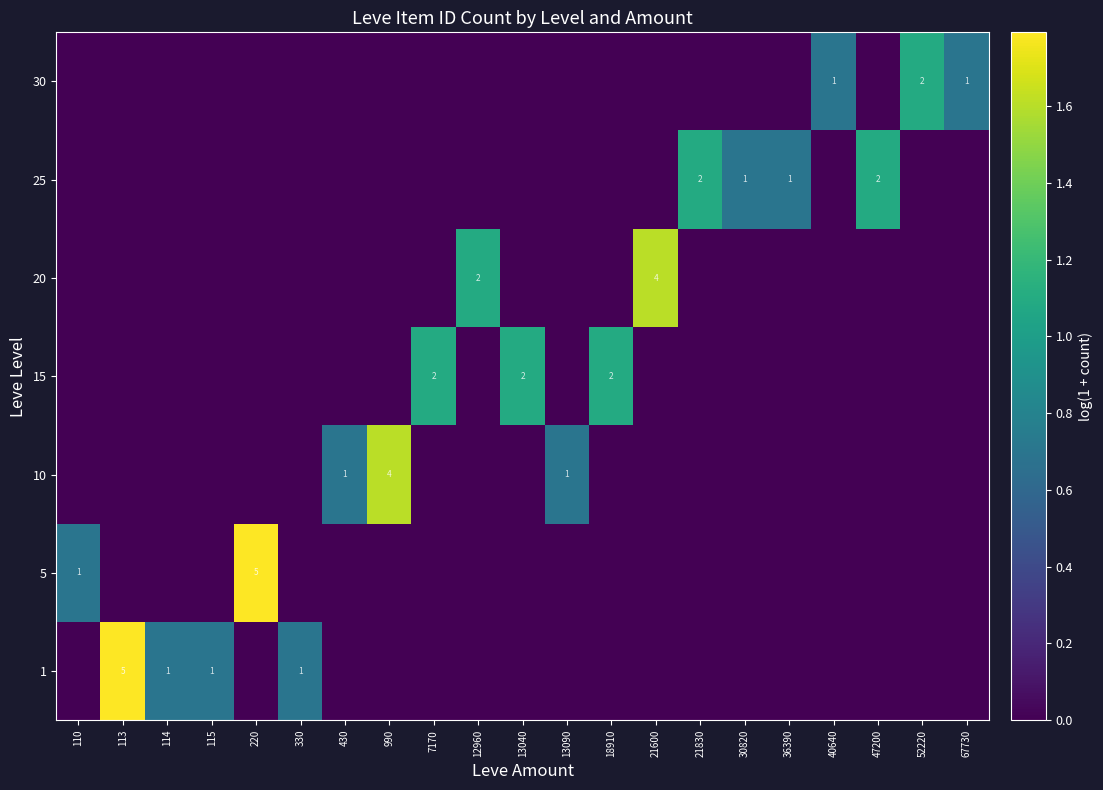

Is the value of 10 at 430 greater than the value of 15 at 18910?

No